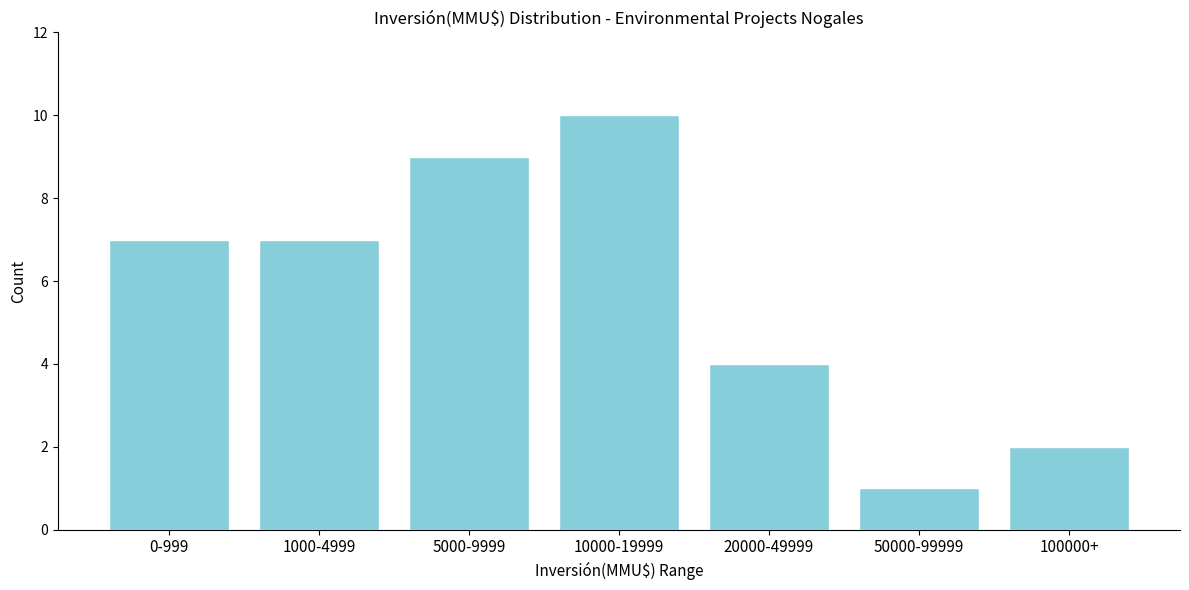

Reading right to left, list all the values displayed in this chart.

2	1	4	10	9	7	7